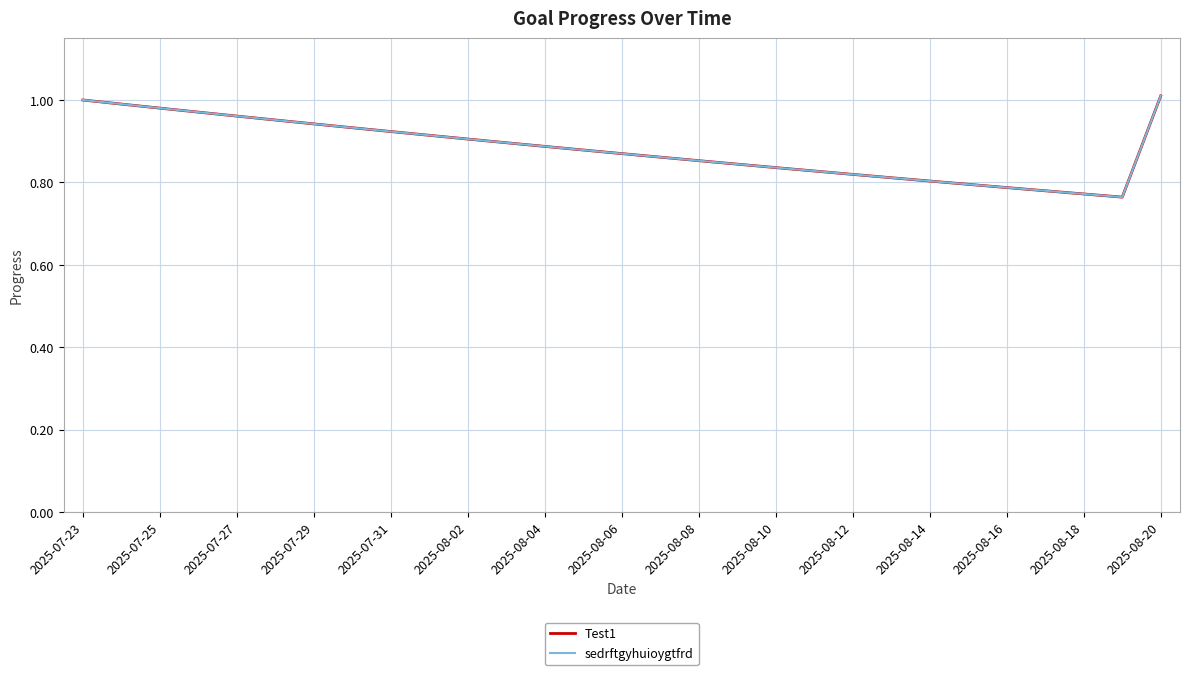

Is this an area chart (filled region under the line)?

No